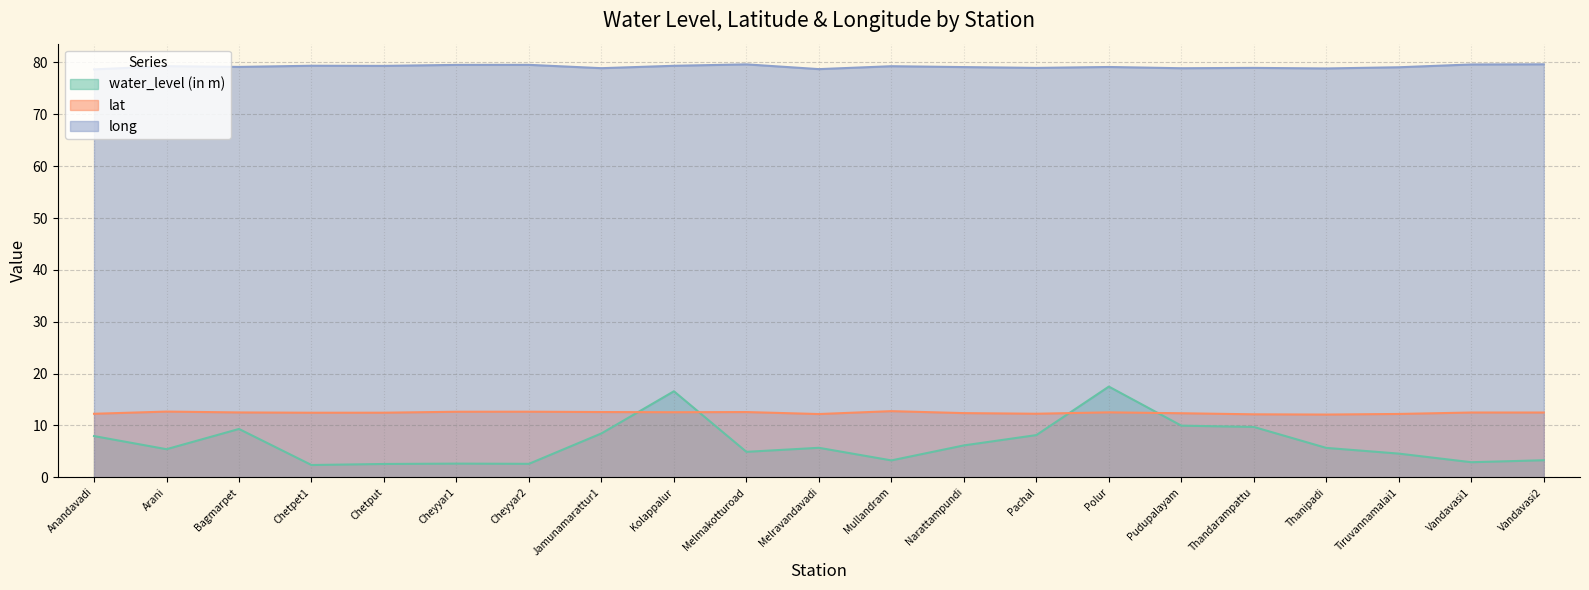

Read the water_level (in m) value at Bagmarpet.

9.3